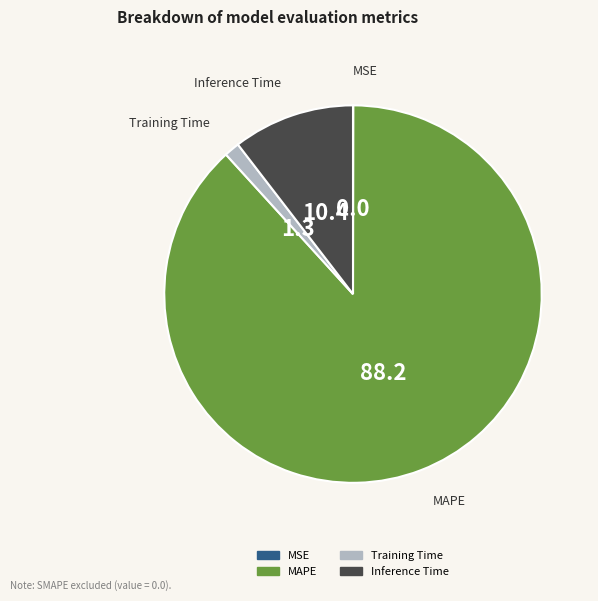

What is the majority slice?

MAPE